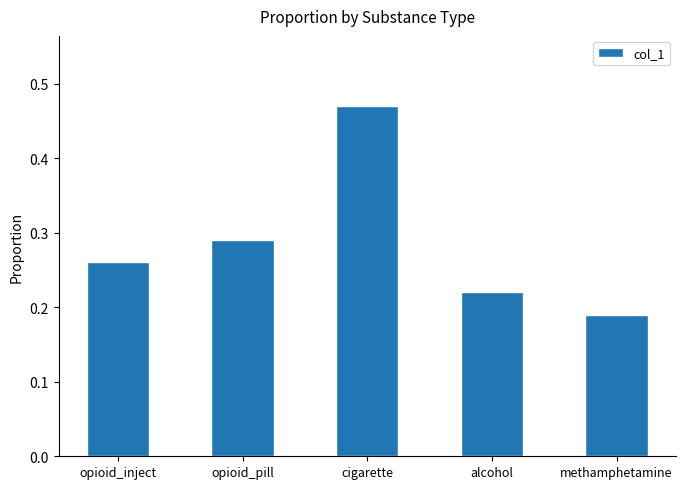

How many data points does each series have?

5